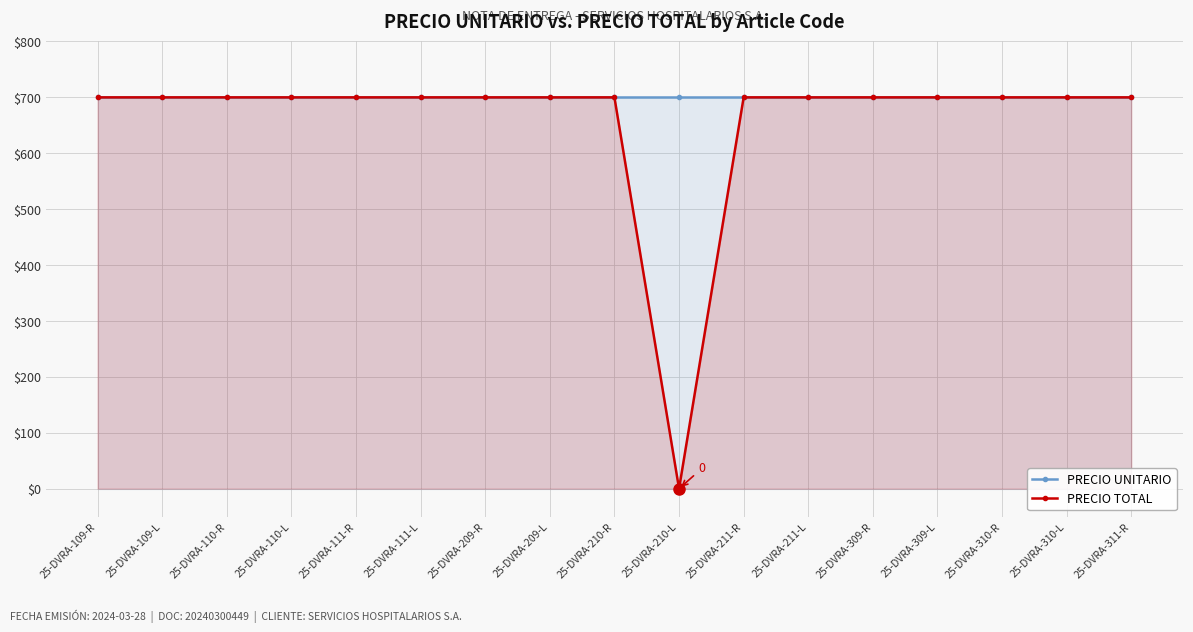

True or false: PRECIO UNITARIO has a value of 700 at 25-DVRA-209-L.

True